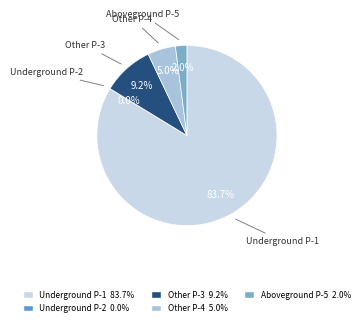

Which slice represents more than half of the pie?

Underground P-1